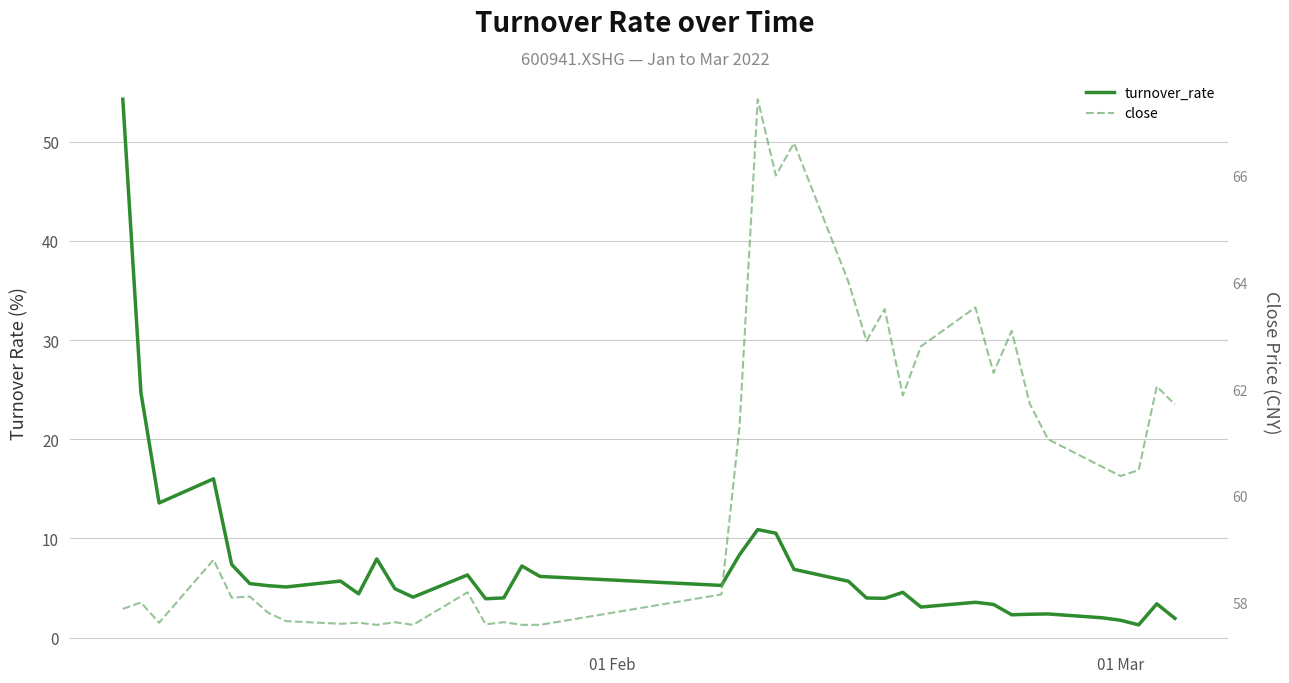

What are all the series names shown in the legend?

turnover_rate, close